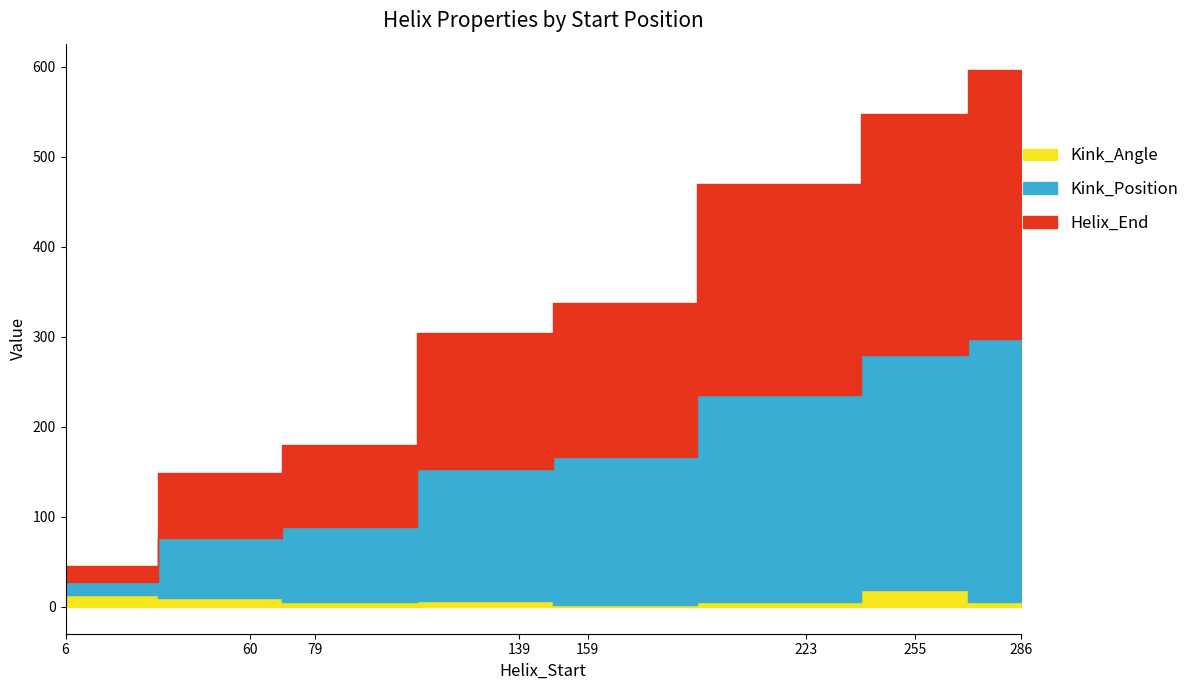

What is the total value across all series at 139?

303.8